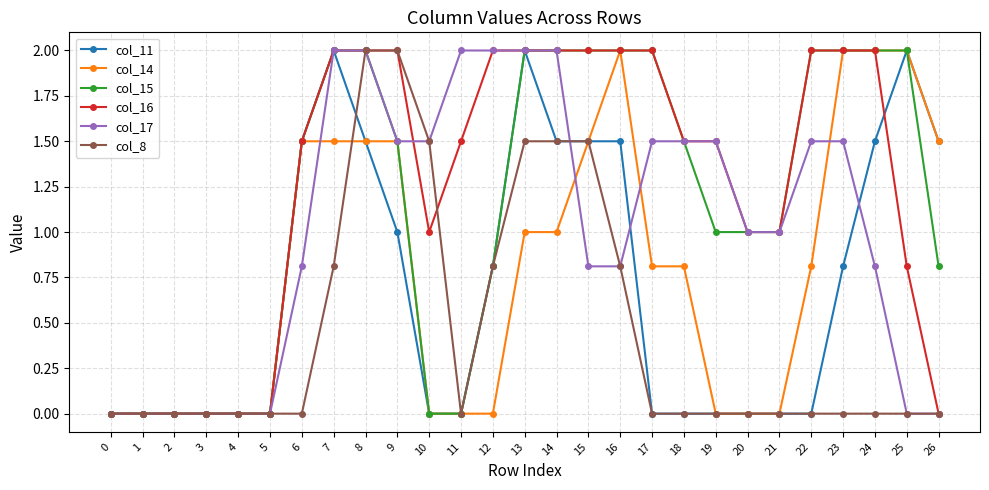

What is the difference between the maximum and minimum values in the col_14 series?

2.0